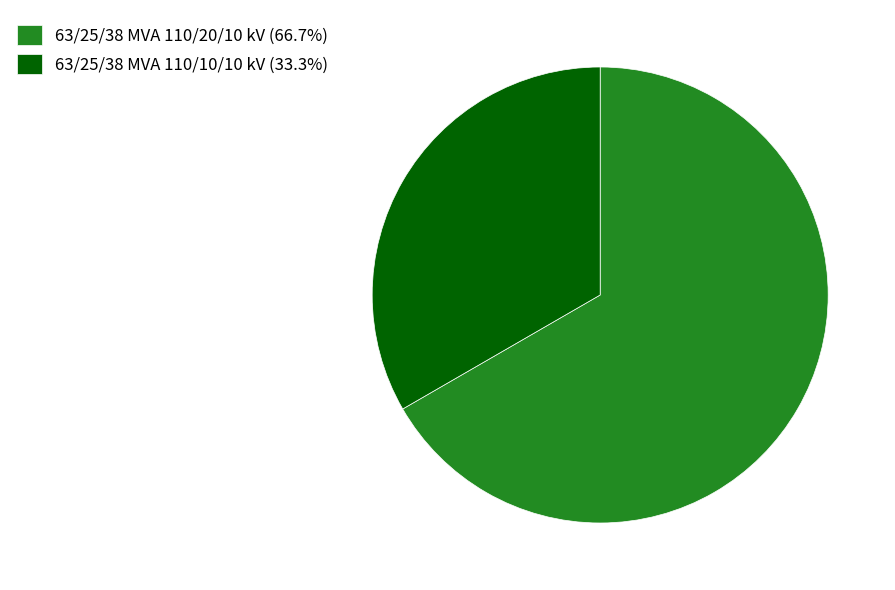

Is the sum of 63/25/38 MVA 110/20/10 kV (66.7%) and 63/25/38 MVA 110/10/10 kV (33.3%) greater than half?

Yes